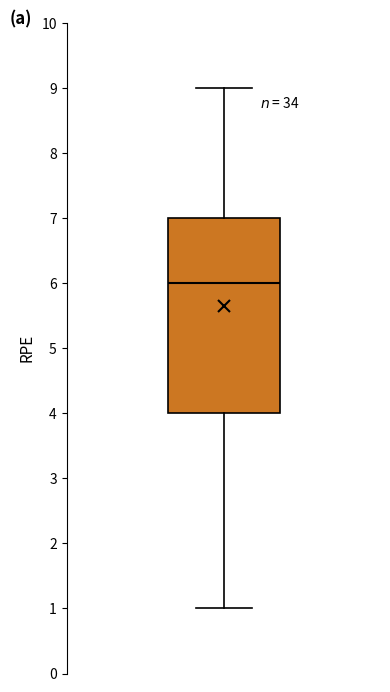

Read this box plot against the y-axis: the position of the median line, the range covered by the box, and the ends of both whiskers. The values are not printed on the chart, so give them approximately, as read against the axis.

median 6, box 4 to 7, whiskers 1 to 9